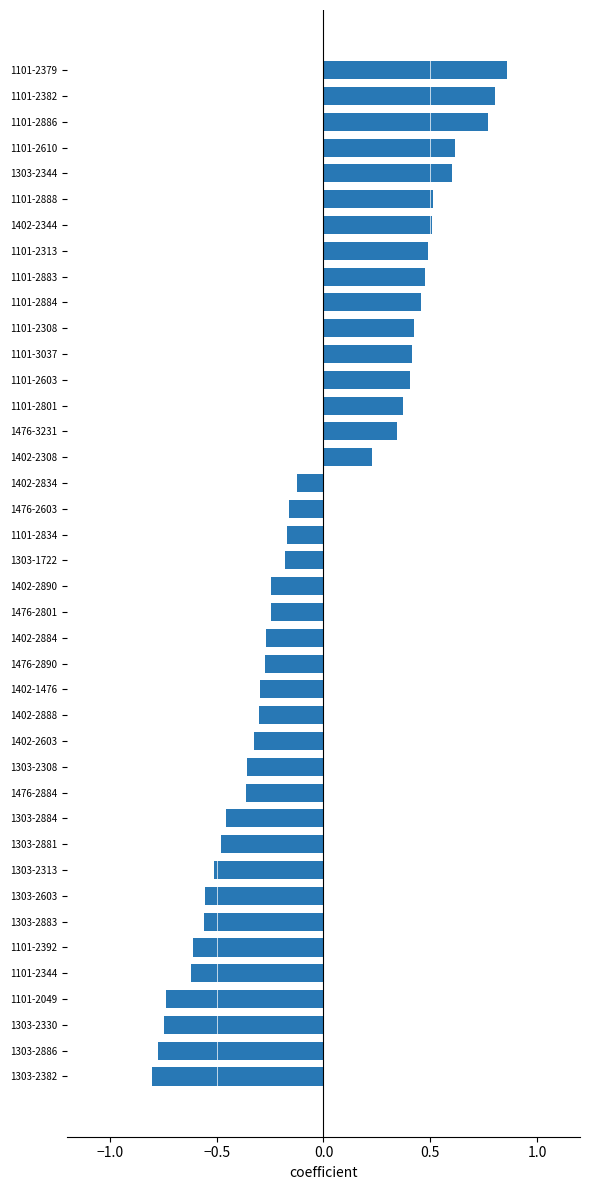

What is the difference between the second highest and second lowest values?

1.6